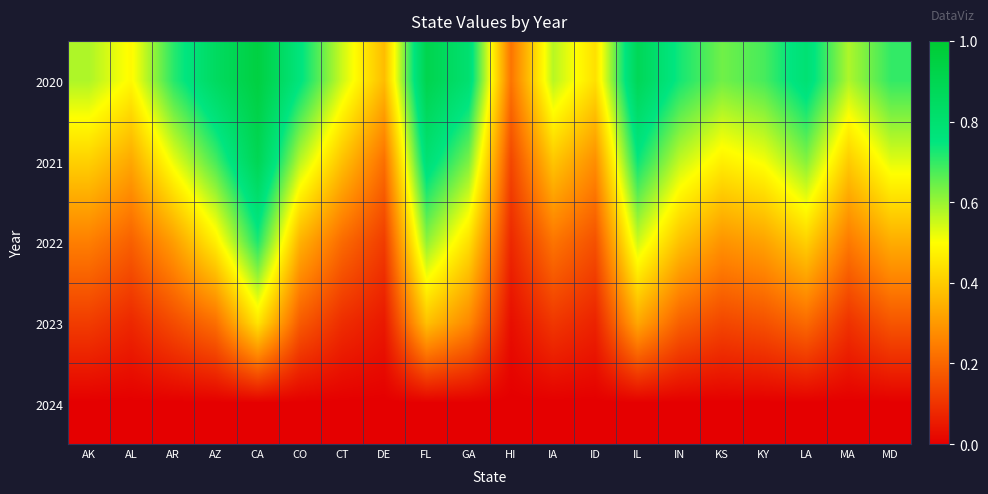

Which series changed the most between AL and FL?

2021